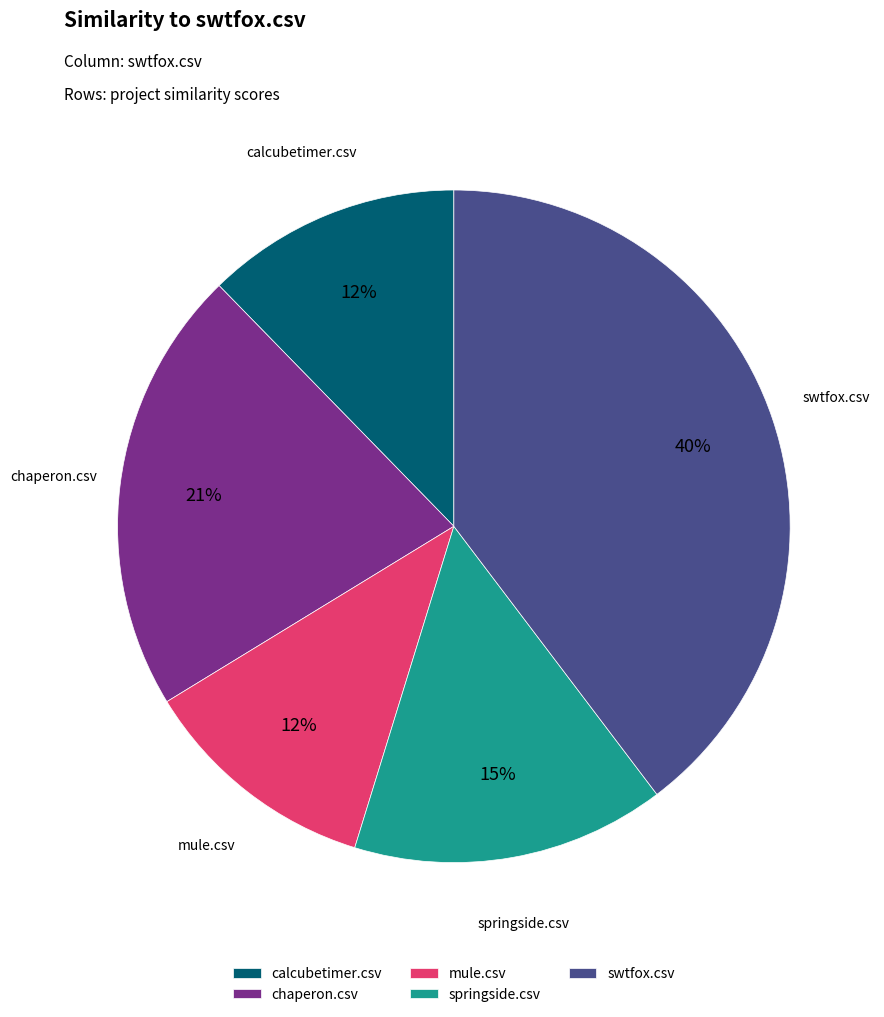

Does springside.csv represent more than half of the total?

No